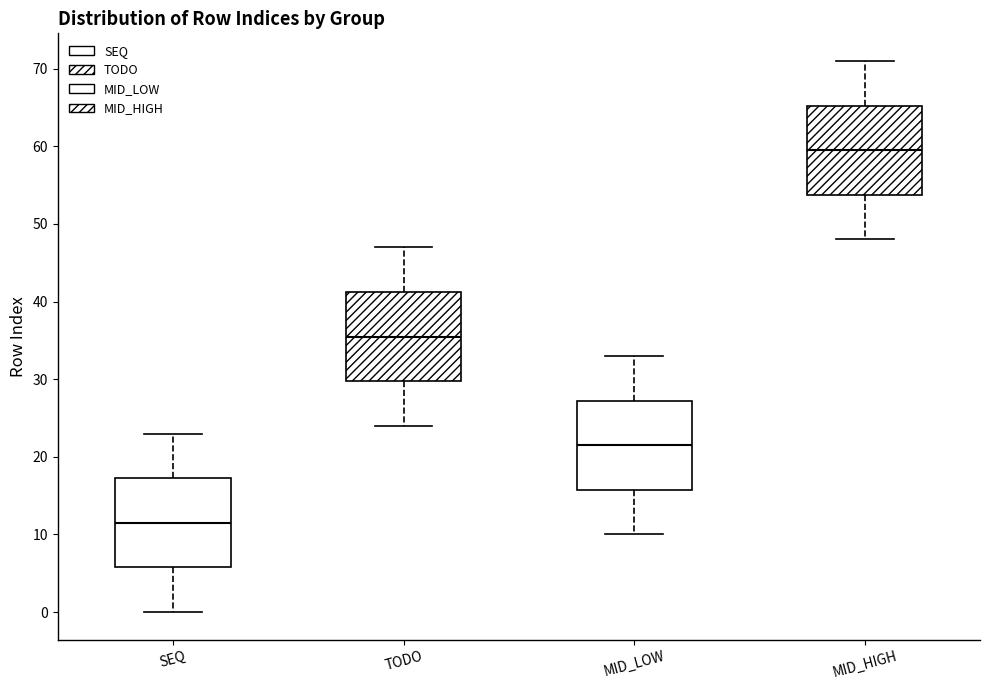

Where does the median line of the box for TODO sit on the y-axis? The values are not printed on the chart, so give them approximately, as read against the axis.

36